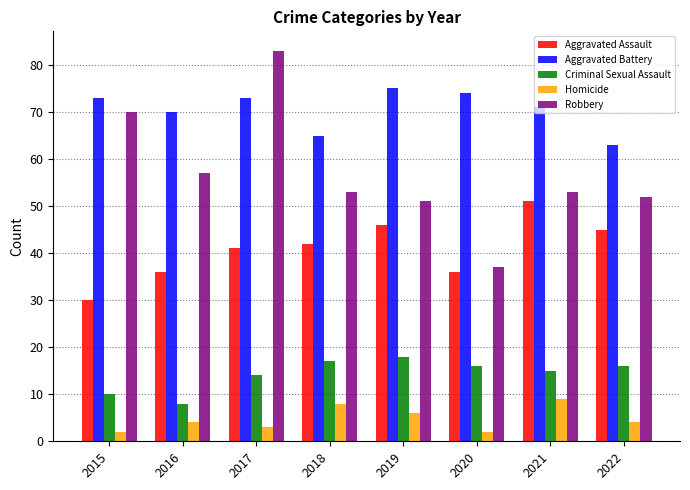

Reading left to right, transcribe all the data shown in this chart.

Aggravated Assault: 2015=30	2016=36	2017=41	2018=42	2019=46	2020=36	2021=51	2022=45
Aggravated Battery: 2015=73	2016=70	2017=73	2018=65	2019=75	2020=74	2021=71	2022=63
Criminal Sexual Assault: 2015=10	2016=8	2017=14	2018=17	2019=18	2020=16	2021=15	2022=16
Homicide: 2015=2	2016=4	2017=3	2018=8	2019=6	2020=2	2021=9	2022=4
Robbery: 2015=70	2016=57	2017=83	2018=53	2019=51	2020=37	2021=53	2022=52